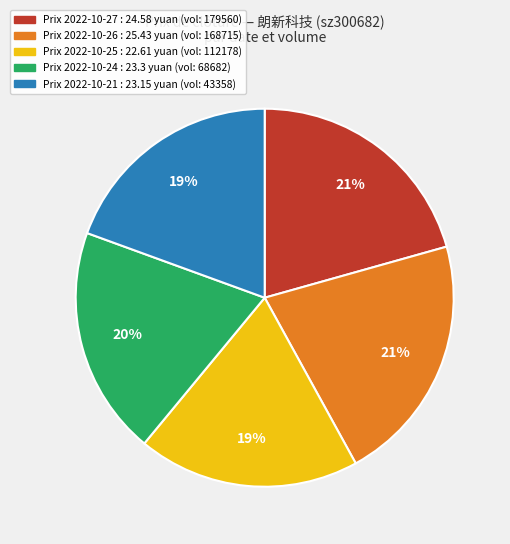

To the nearest percent, what portion does Prix 2022-10-21 : 23.15 yuan (vol: 43358) represent?

19%